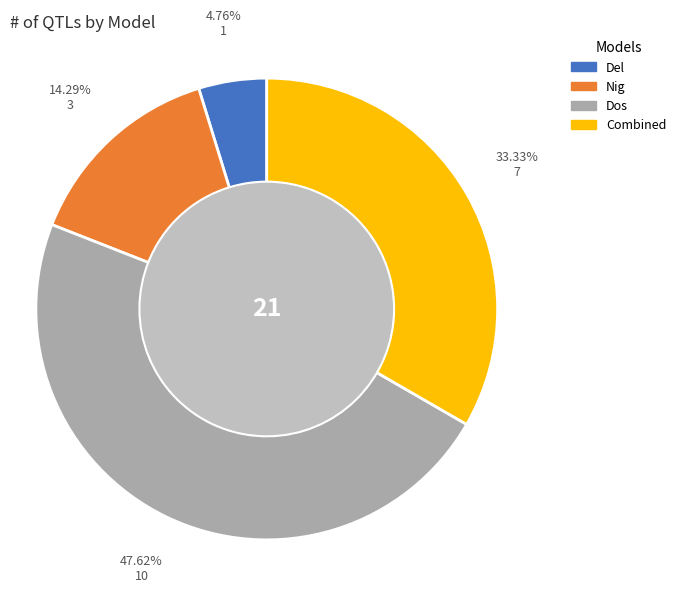

Is there any slice that represents more than half of the pie?

No